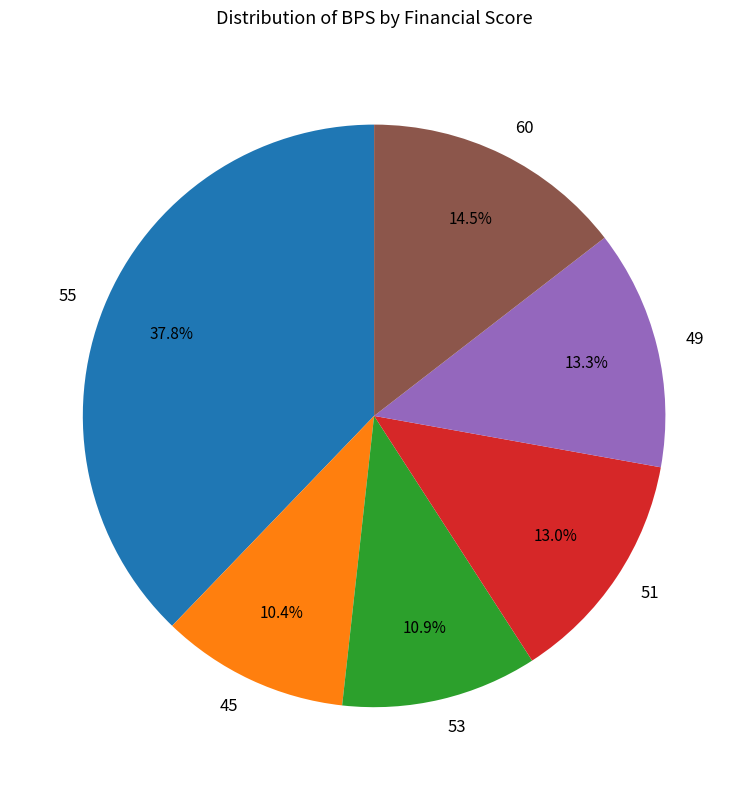

Is 53 the majority of the pie?

No